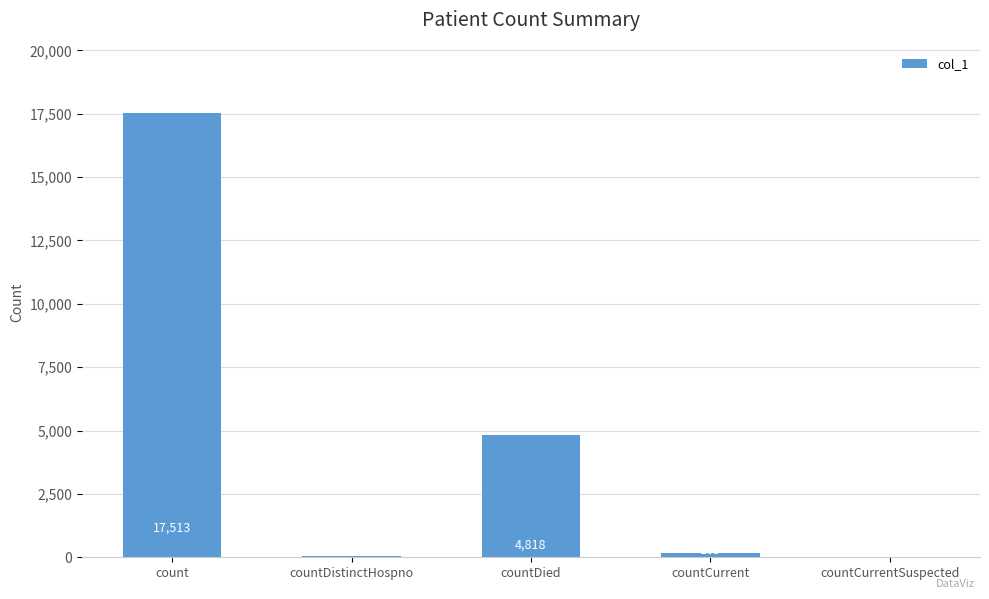

Reading left to right, what are all the values shown in this chart?

17513	70	4818	165	0